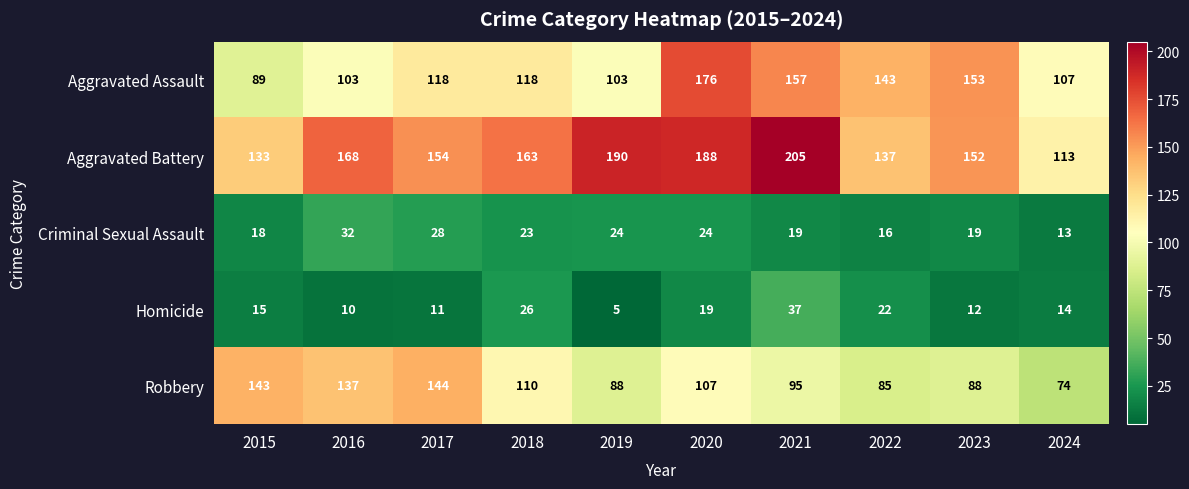

What is the difference between the maximum and minimum values in the Aggravated Battery series?

92